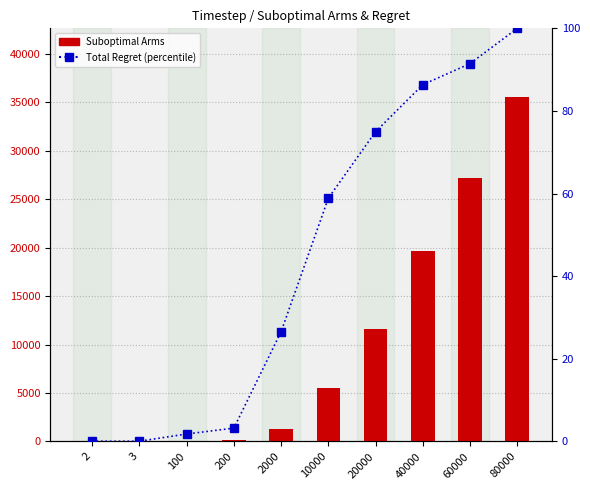

Are the bars grouped side by side (vs. stacked)?

Yes